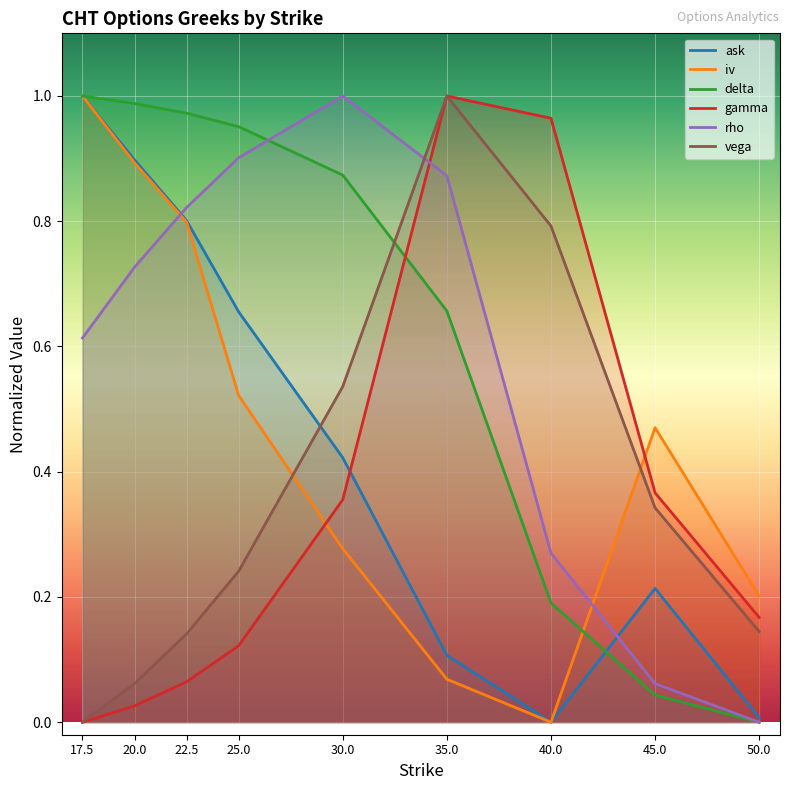

True or false: vega has more than 2 interior local peaks.

False